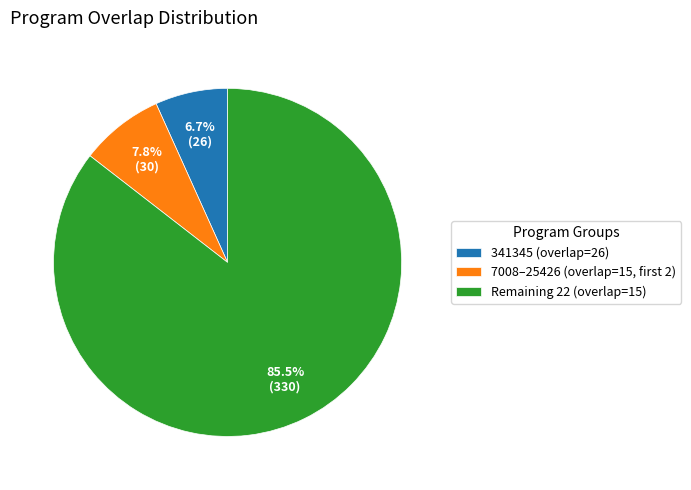

Is Remaining 22 (overlap=15) the majority of the pie?

Yes